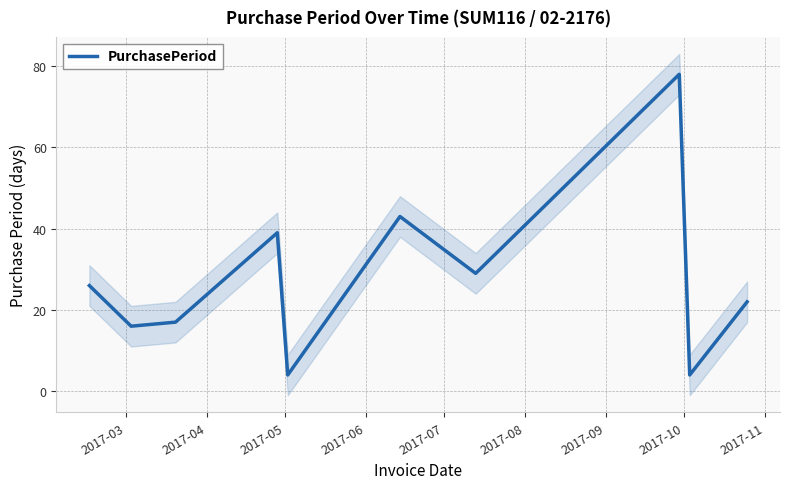

What is the minimum value for PurchasePeriod?

4